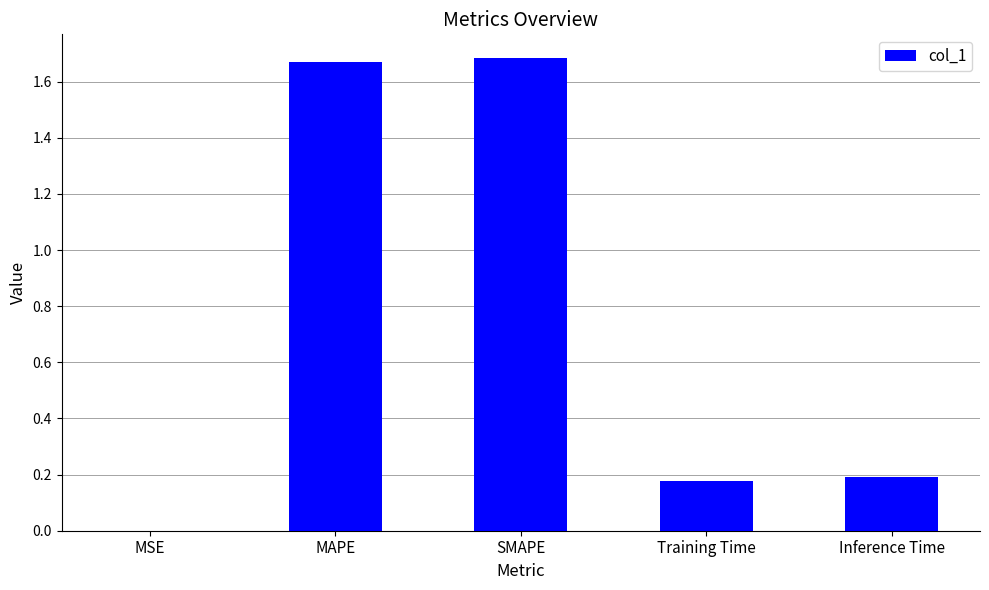

What is the ratio of the value at Inference Time to the value at MAPE?

0.1